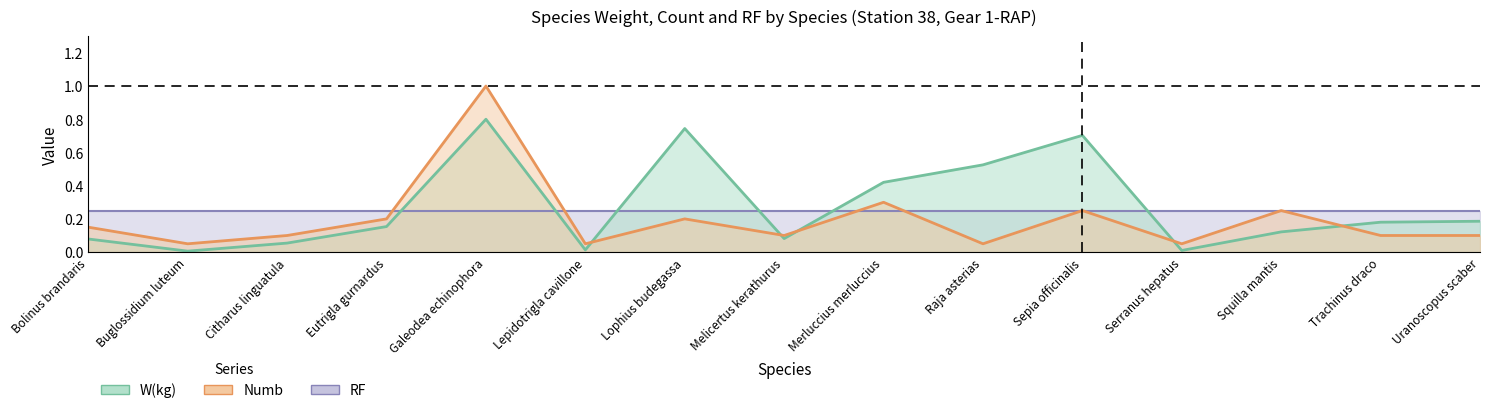

At which category does Numb reach its first local peak?

Galeodea echinophora